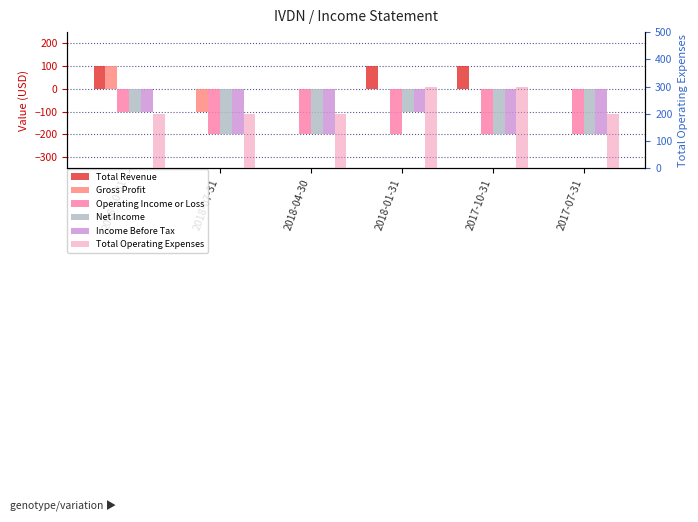

How many values in the Total Operating Expenses series exceed 200?

2